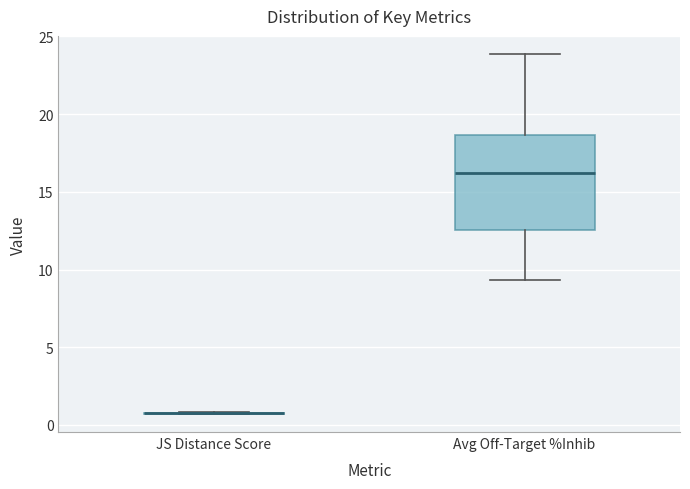

Reading left to right, transcribe this box plot: for each box, give where its median line is, the range the box spans, and where its two whiskers end, as read against the y-axis. The values are not printed on the chart, so give them approximately, as read against the axis.

JS Distance Score: box collapsed to a line at 1.0, whiskers 0.5 to 1.0
Avg Off-Target %Inhib: median 16.0, box 12.5 to 18.5, whiskers 9.5 to 24.0